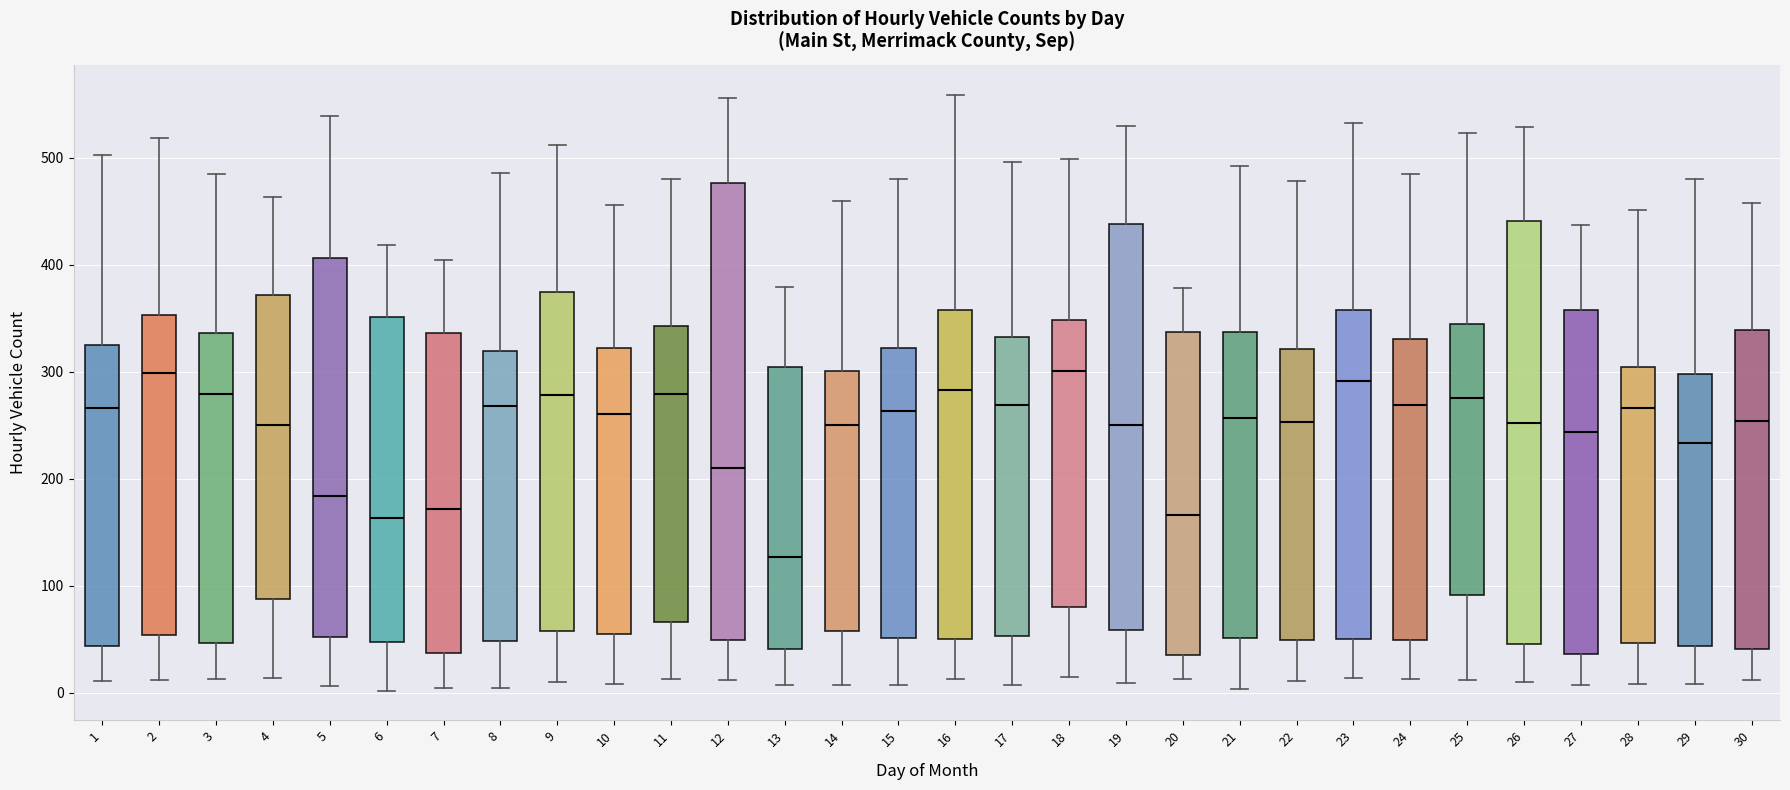

Reading left to right, transcribe this box plot: for each box, give where its median line is, the range the box spans, and where its two whiskers end, as read against the y-axis. The values are not printed on the chart, so give them approximately, as read against the axis.

1: median 270, box 40 to 330, whiskers 10 to 500
2: median 300, box 50 to 350, whiskers 10 to 520
3: median 280, box 50 to 340, whiskers 10 to 490
4: median 250, box 90 to 370, whiskers 10 to 460
5: median 180, box 50 to 410, whiskers 10 to 540
6: median 160, box 50 to 350, whiskers 0 to 420
7: median 170, box 40 to 340, whiskers 0 to 400
8: median 270, box 50 to 320, whiskers 0 to 490
9: median 280, box 60 to 370, whiskers 10 to 510
10: median 260, box 50 to 320, whiskers 10 to 460
11: median 280, box 70 to 340, whiskers 10 to 480
12: median 210, box 50 to 480, whiskers 10 to 560
13: median 130, box 40 to 300, whiskers 10 to 380
14: median 250, box 60 to 300, whiskers 10 to 460
15: median 260, box 50 to 320, whiskers 10 to 480
16: median 280, box 50 to 360, whiskers 10 to 560
17: median 270, box 50 to 330, whiskers 10 to 500
18: median 300, box 80 to 350, whiskers 20 to 500
19: median 250, box 60 to 440, whiskers 10 to 530
20: median 170, box 40 to 340, whiskers 10 to 380
21: median 260, box 50 to 340, whiskers 0 to 490
22: median 250, box 50 to 320, whiskers 10 to 480
23: median 290, box 50 to 360, whiskers 10 to 530
24: median 270, box 50 to 330, whiskers 10 to 490
25: median 280, box 90 to 350, whiskers 10 to 520
26: median 250, box 50 to 440, whiskers 10 to 530
27: median 240, box 40 to 360, whiskers 10 to 440
28: median 270, box 50 to 300, whiskers 10 to 450
29: median 230, box 40 to 300, whiskers 10 to 480
30: median 250, box 40 to 340, whiskers 10 to 460